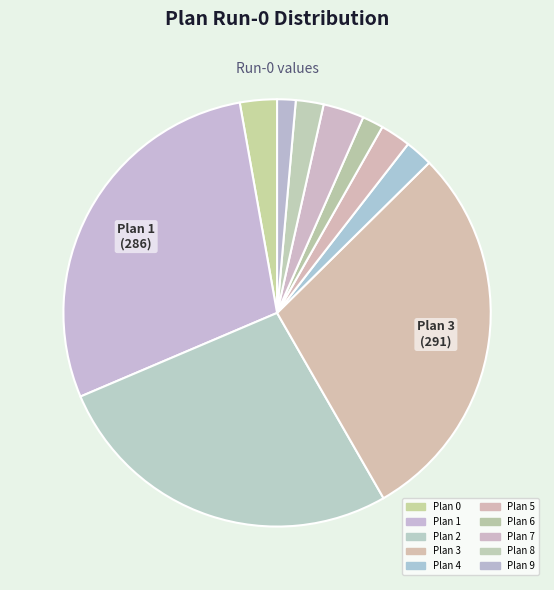

To the nearest percent, what percentage of the pie is Plan 7?

3%